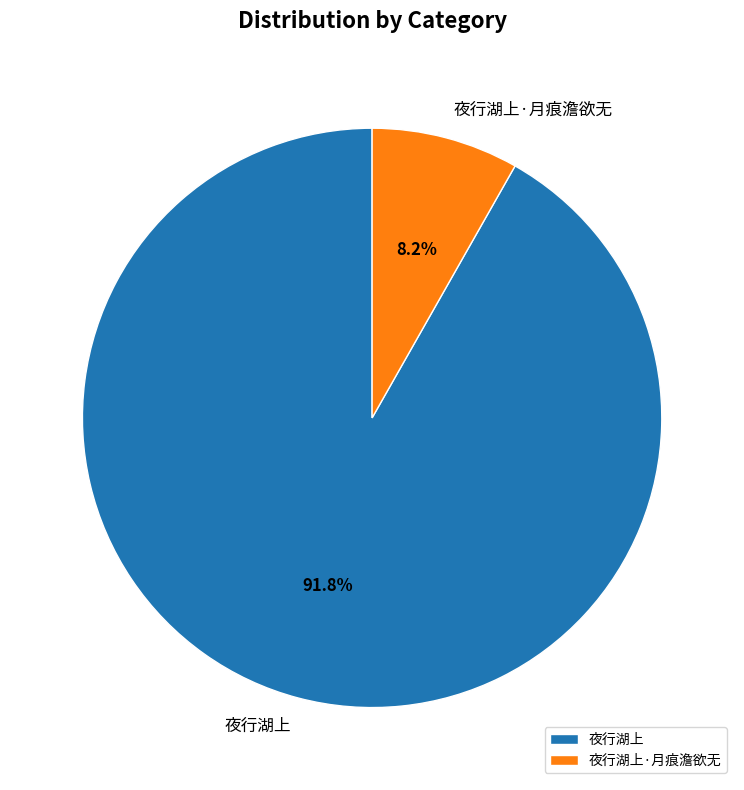

Is it true that 夜行湖上 is 92% of the pie?

True